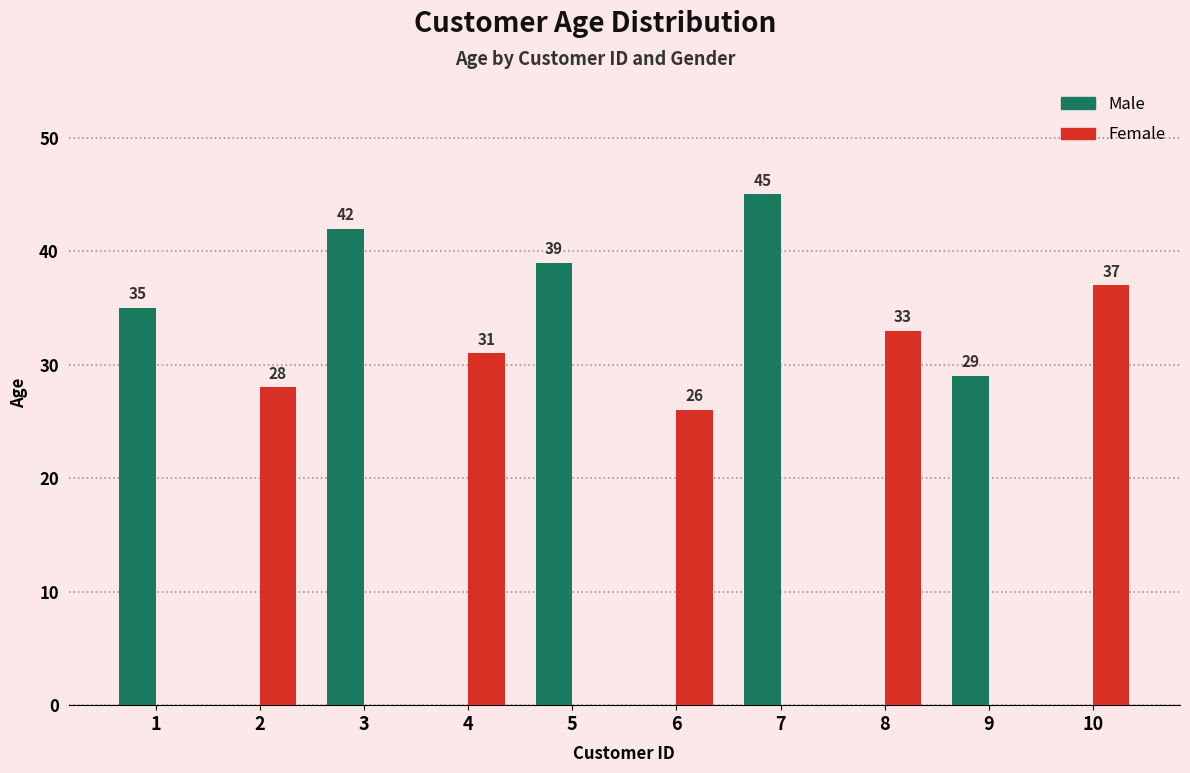

True or false: Female has a value of 42 at 1.

False